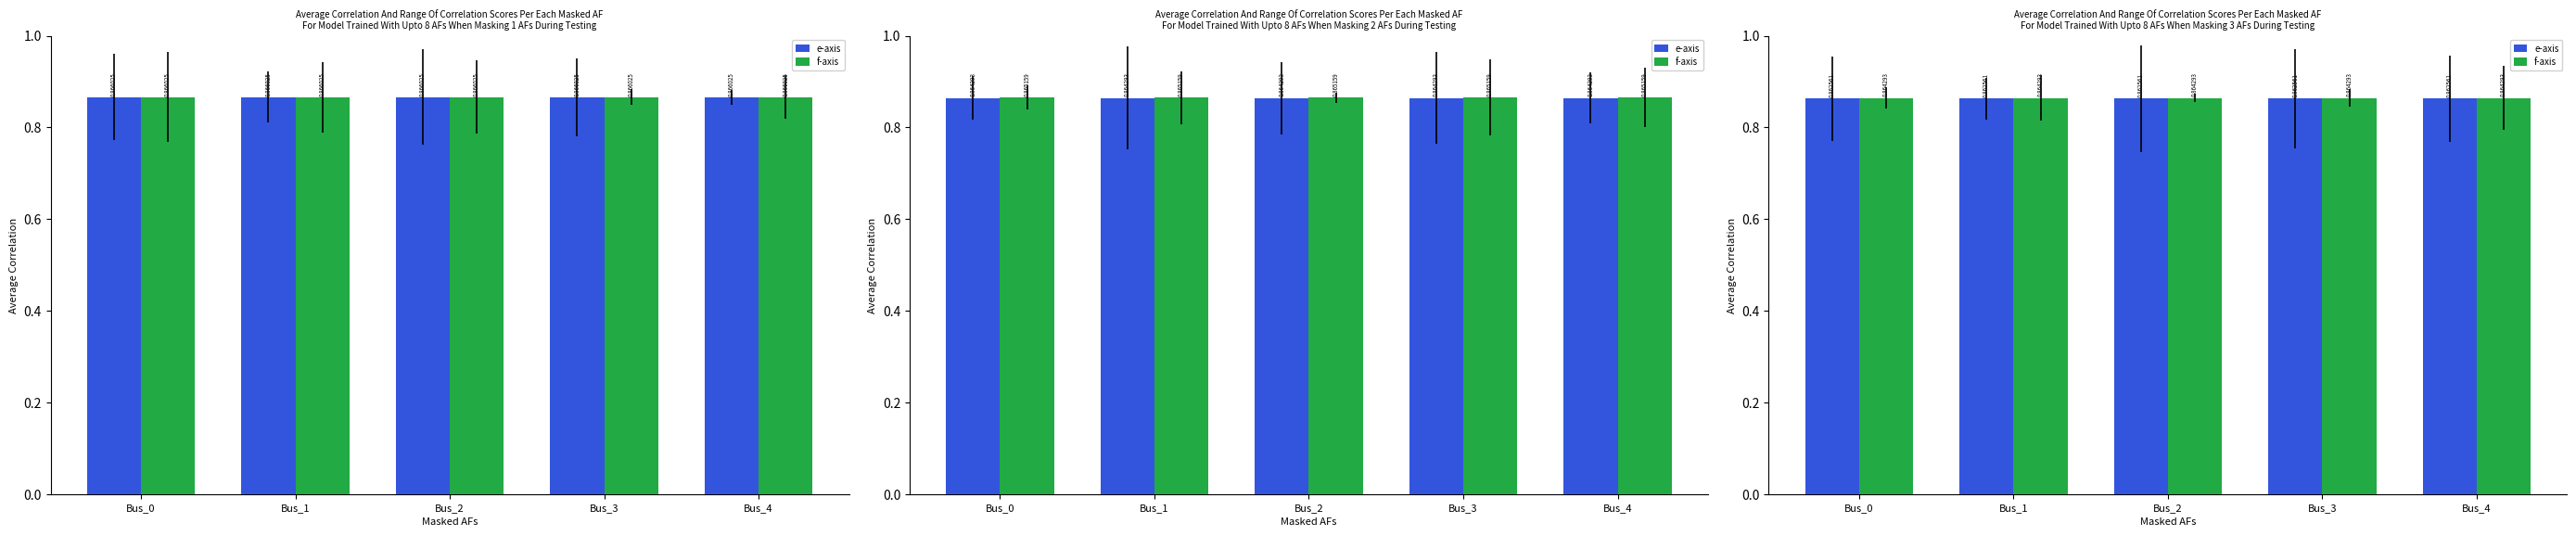

What is the sum of the e-axis values at Bus_4 and Bus_1?

1.7